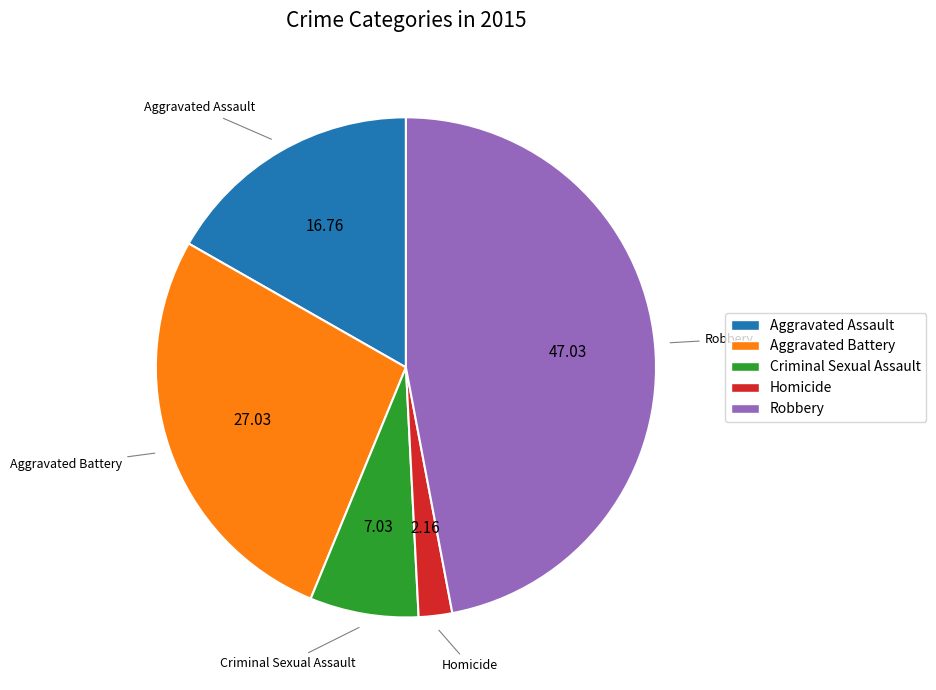

Combined, do Aggravated Assault and Aggravated Battery account for over 50%?

No